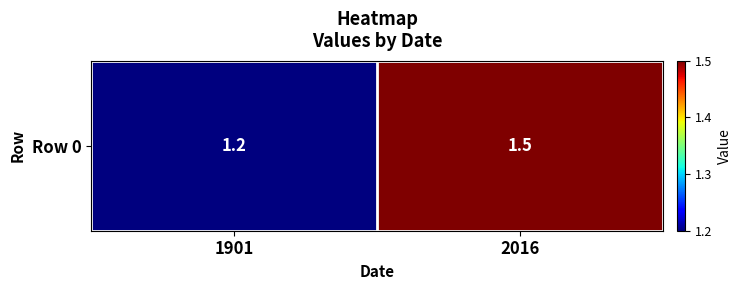

How many distinct data groups are displayed?

1